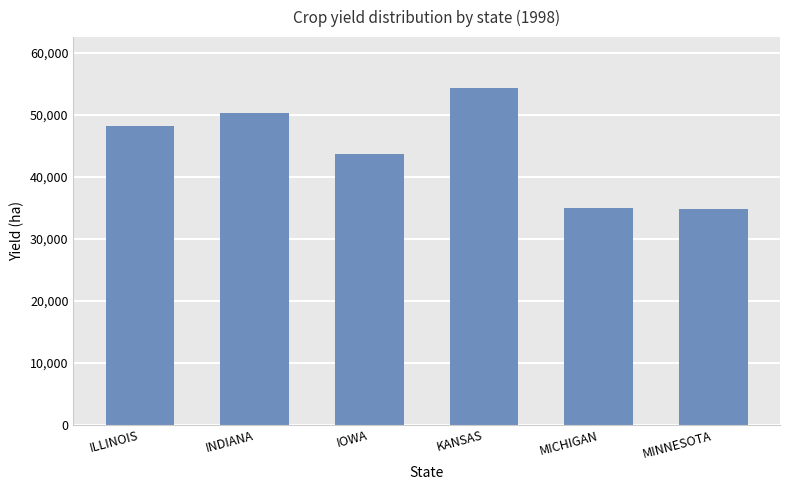

How many bars are there in total?

6